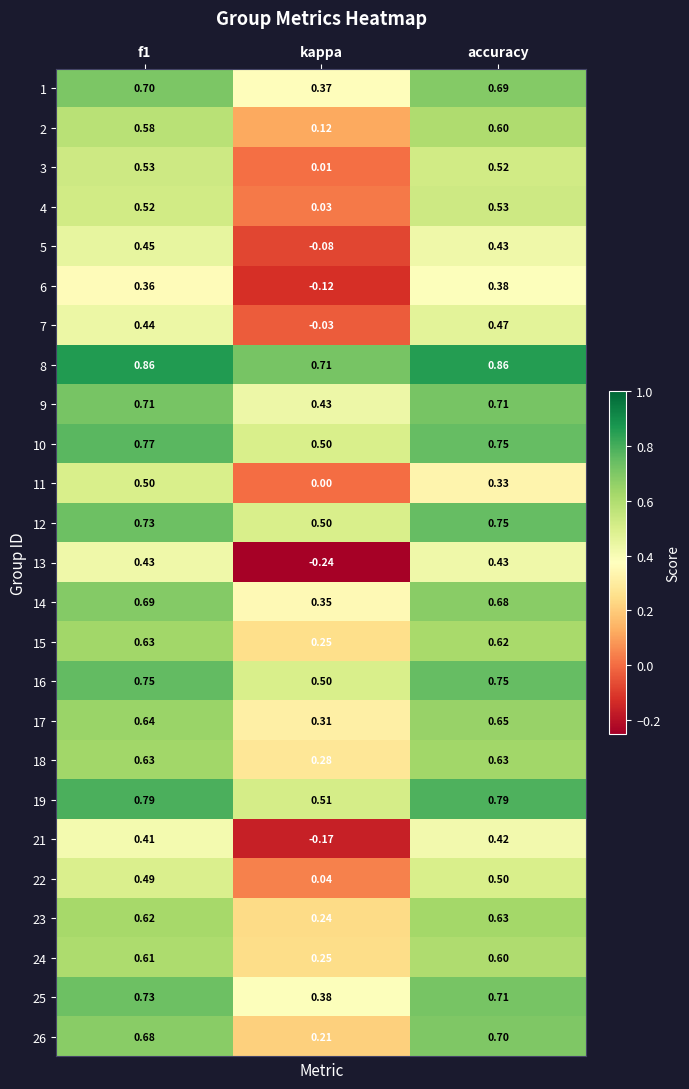

Which series has the largest total across all categories?

8